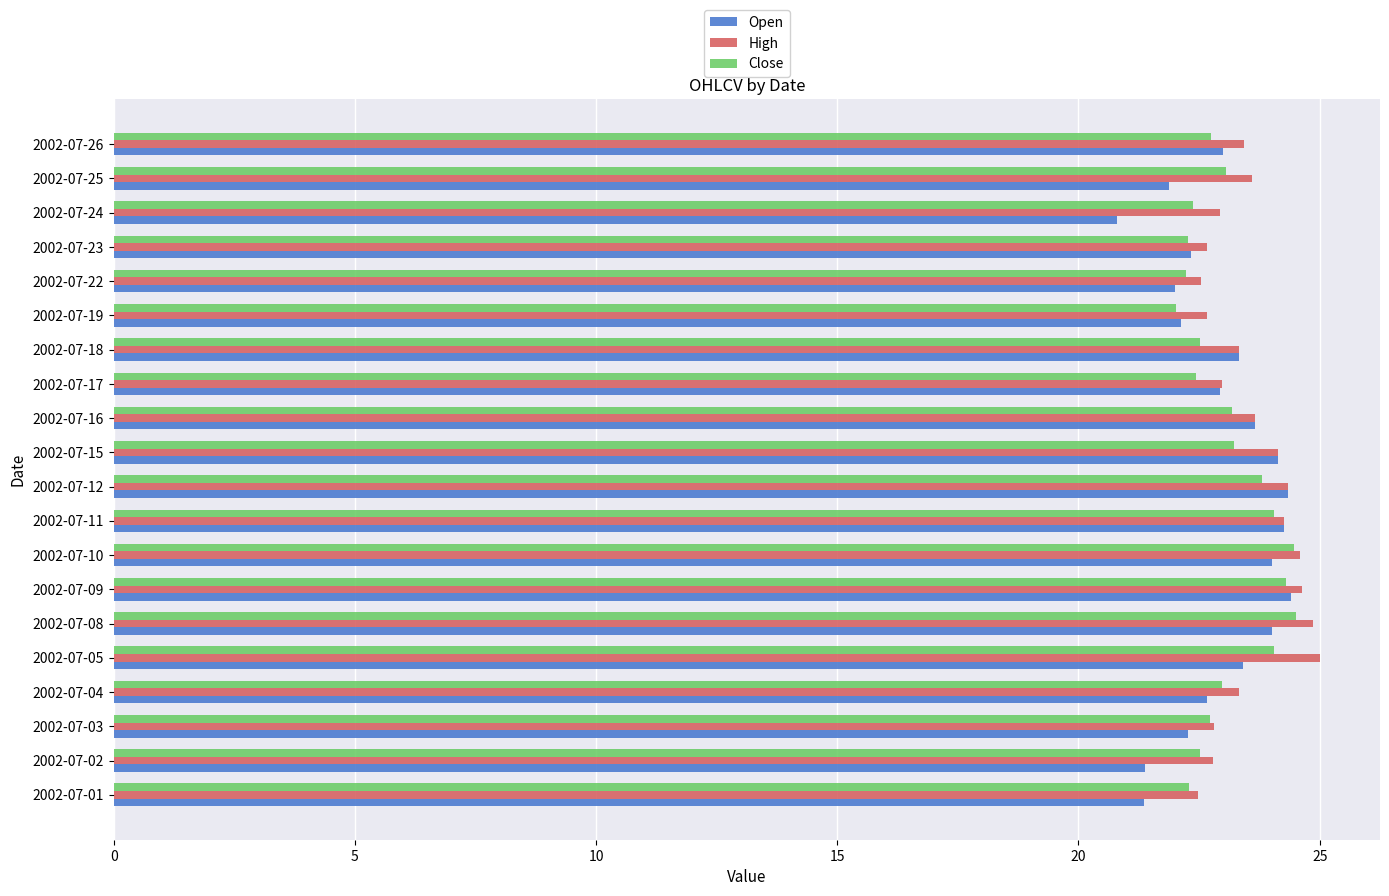

What is the difference between the maximum and minimum values in the Close series?

2.5